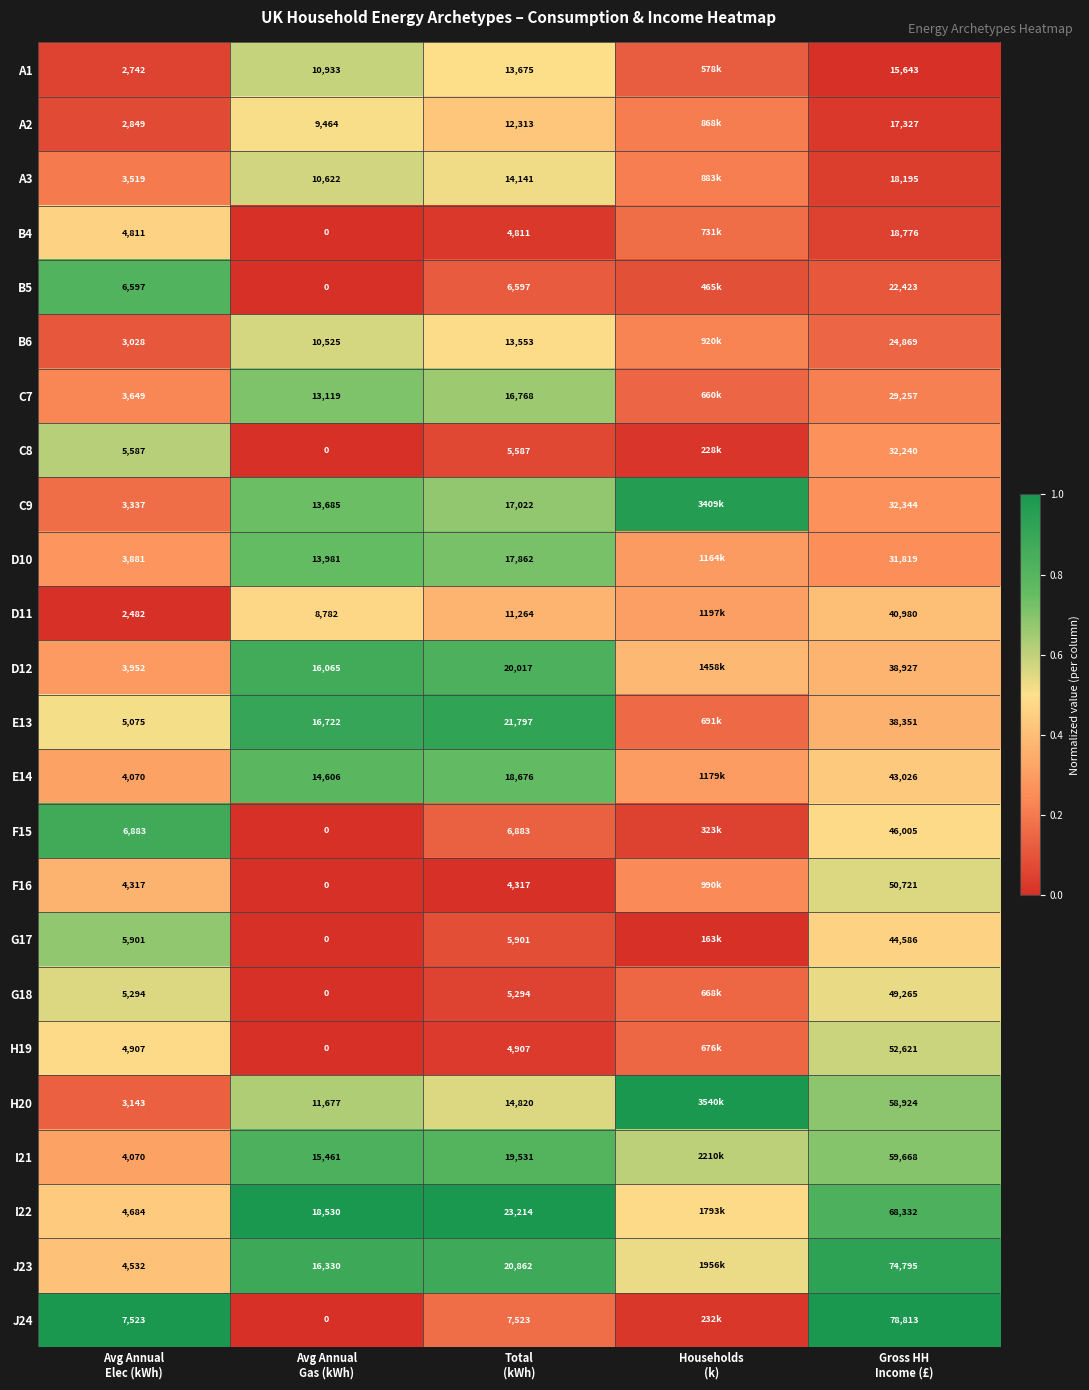

Is it true that A2 equals 0.5 at Avg Annual Gas (kWh)?

True